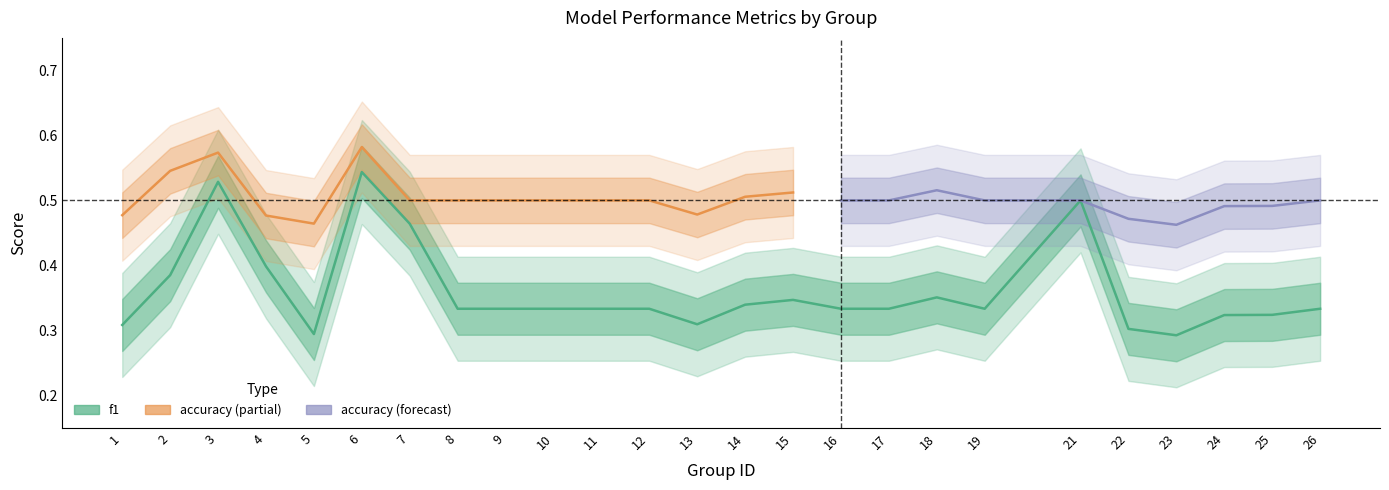

List the labels in order of value, smallest first.

23, 5, 22, 1, 13, 24, 25, 8, 9, 10, 11, 12, 16, 17, 19, 26, 14, 15, 18, 2, 4, 7, 21, 3, 6